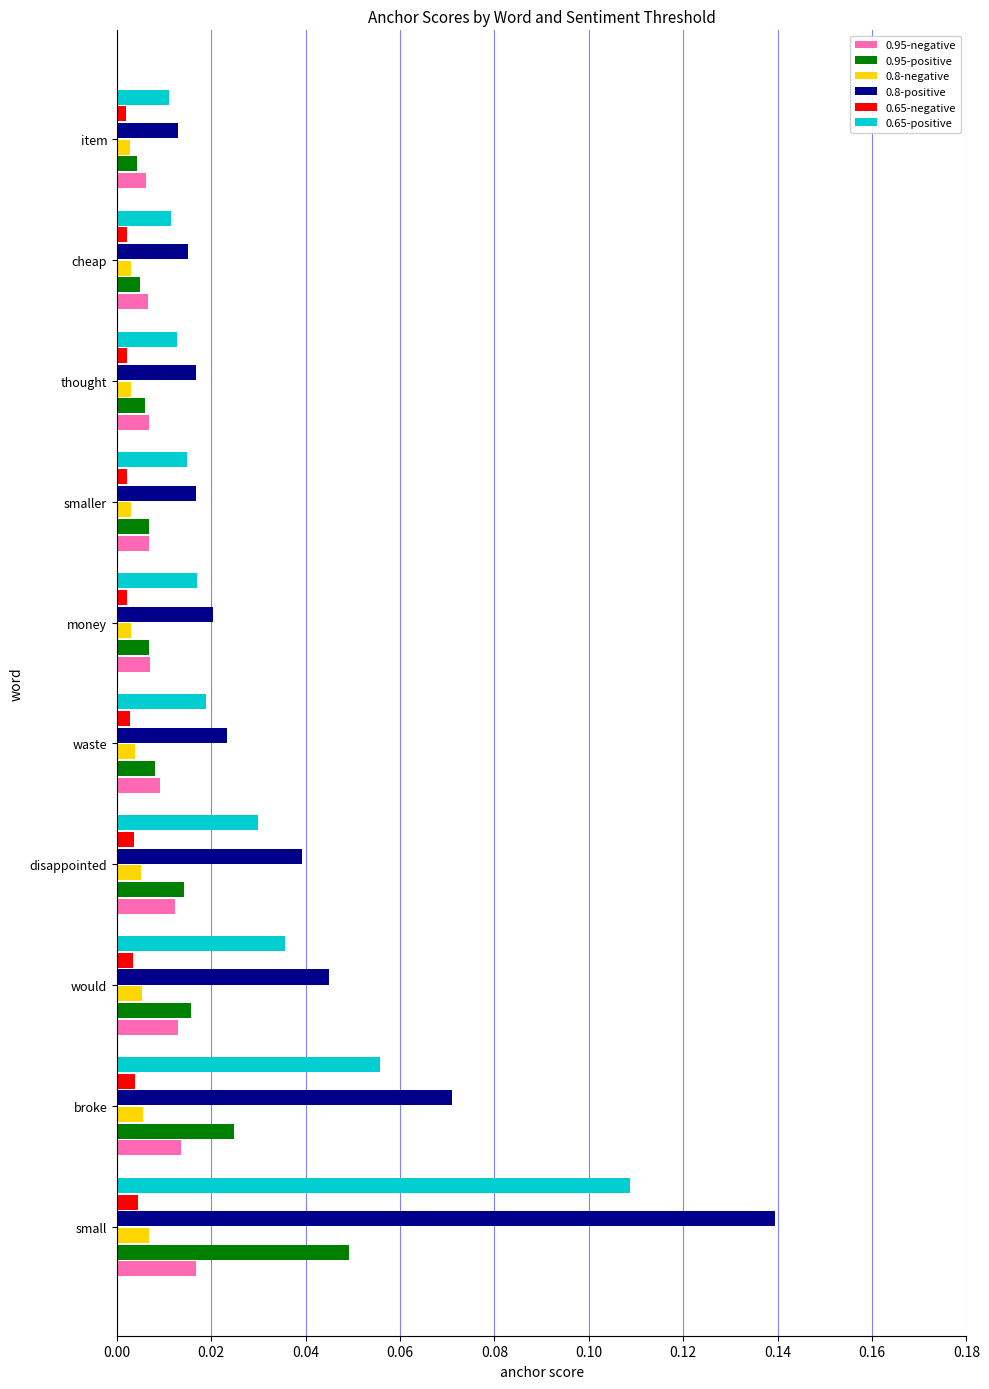

Is the value of 0.65-positive at would greater than the value of 0.8-positive at smaller?

Yes